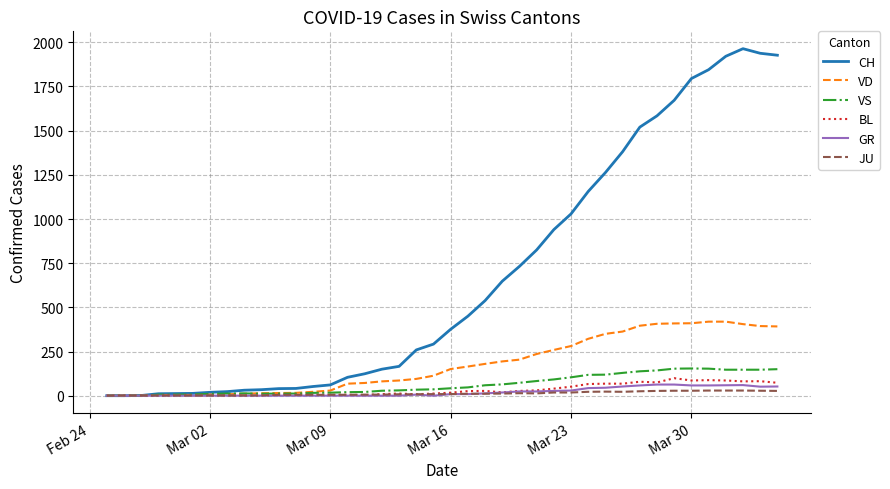

What is the highest value of the BL series?

99